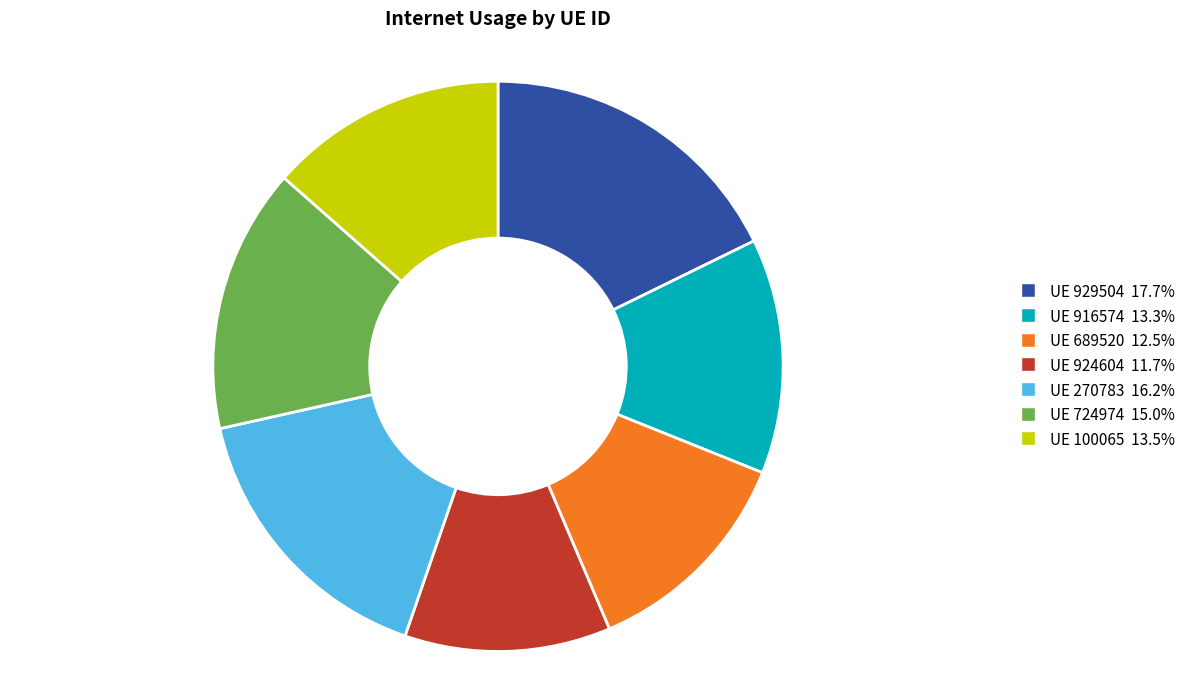

Is there any slice that represents more than half of the pie?

No